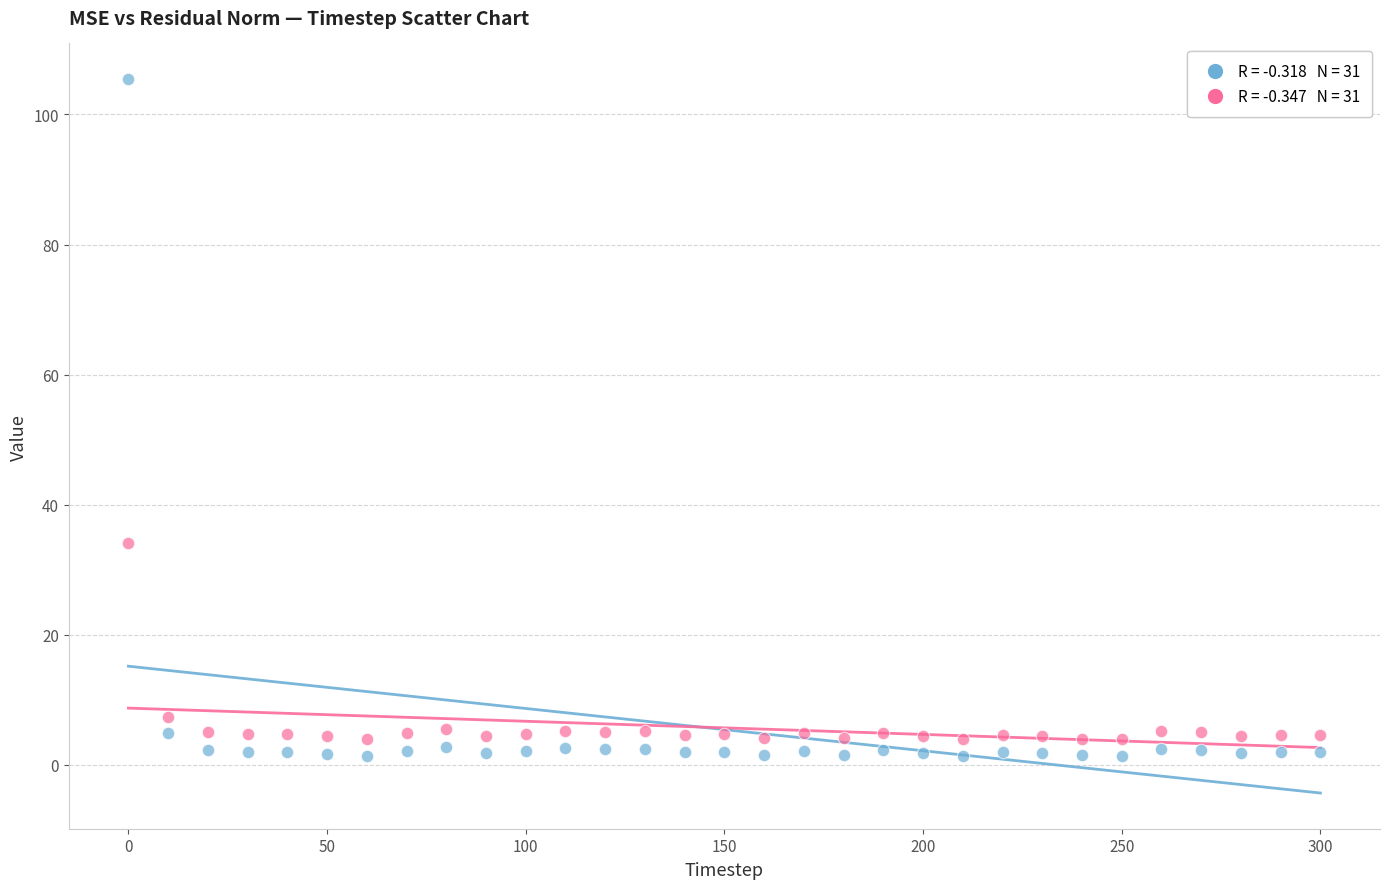

Across all data points, what is the range of Y values (max minus min)?

104.0